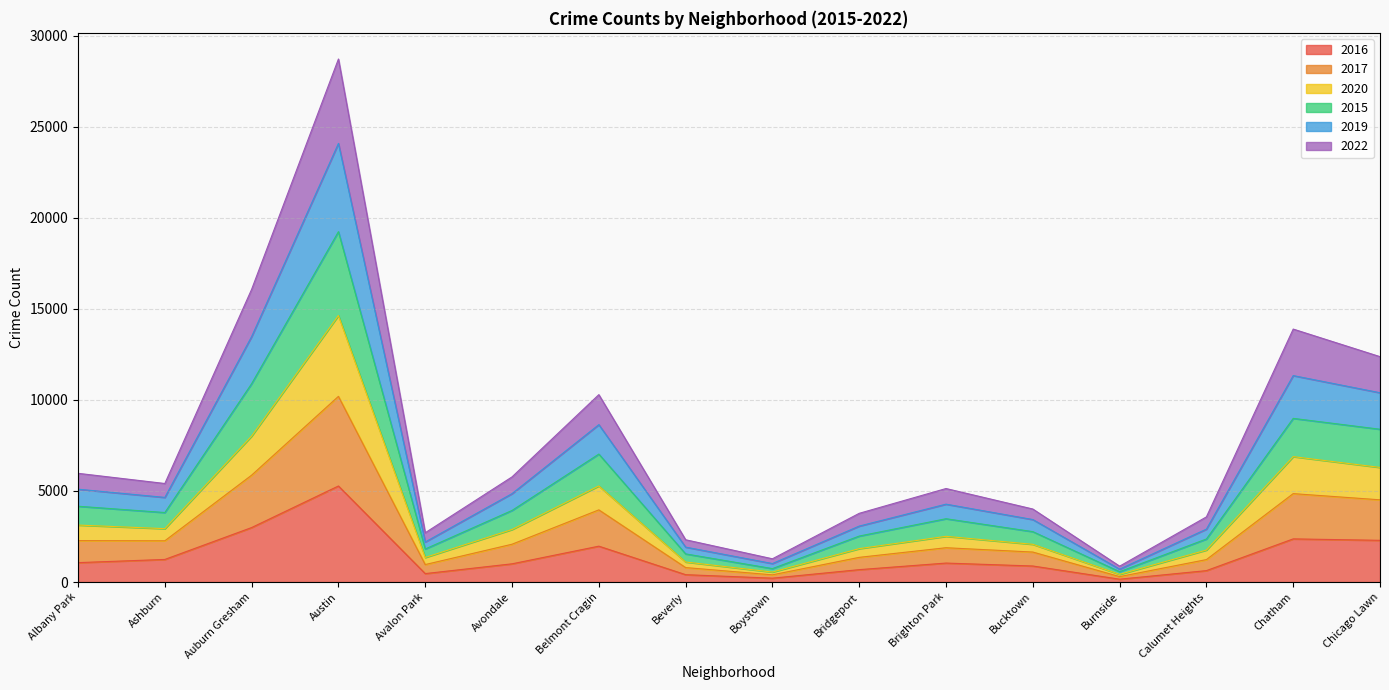

Where is the first local maximum for 2020?

Austin